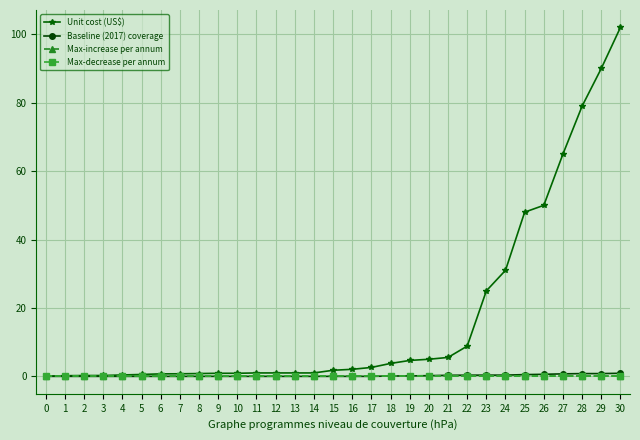

True or false: Max-increase per annum and Unit cost (US$) cross at least once.

True